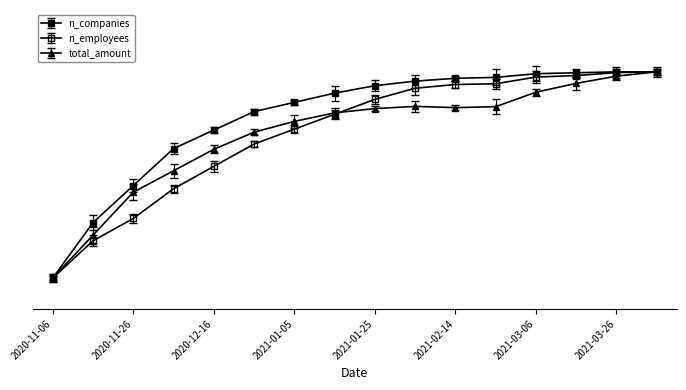

Is this an area chart (filled region under the line)?

No